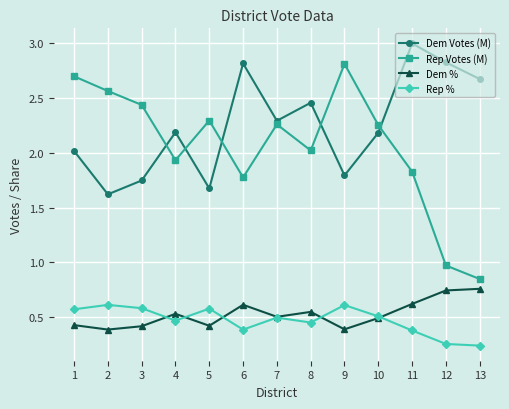

How many interior local peaks does the Rep % series have?

4